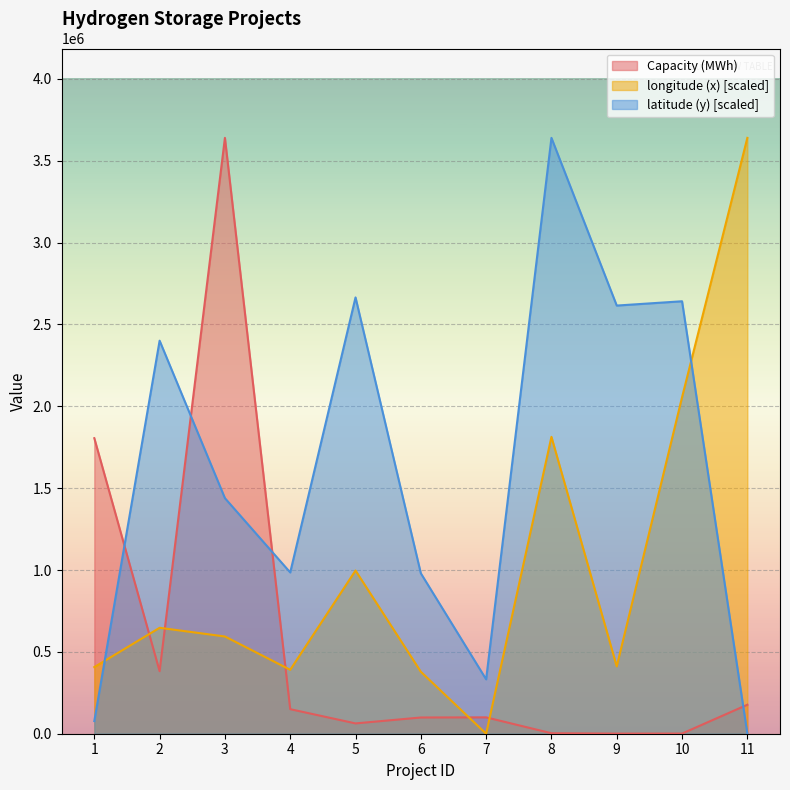

How many lines are shown in the chart?

3